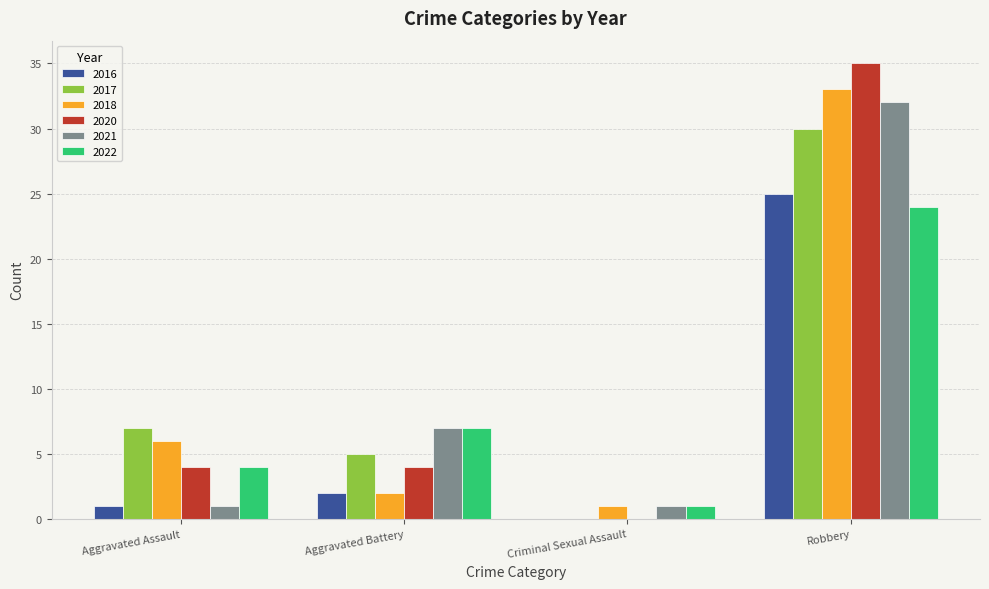

What value does the 2020 series have at Robbery, to the nearest 10?

40